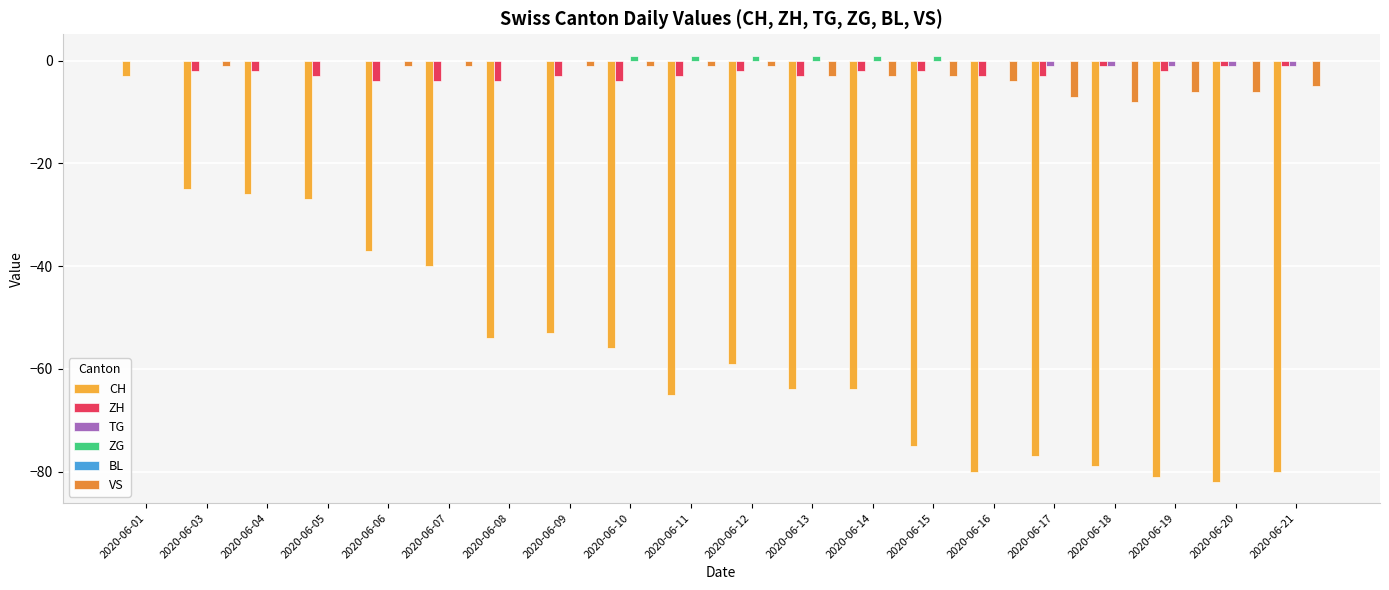

Are the bars horizontal?

No